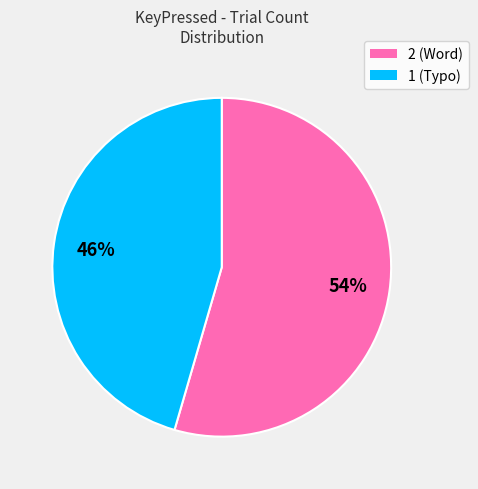

Does 1 (Typo) represent more than half of the total?

No